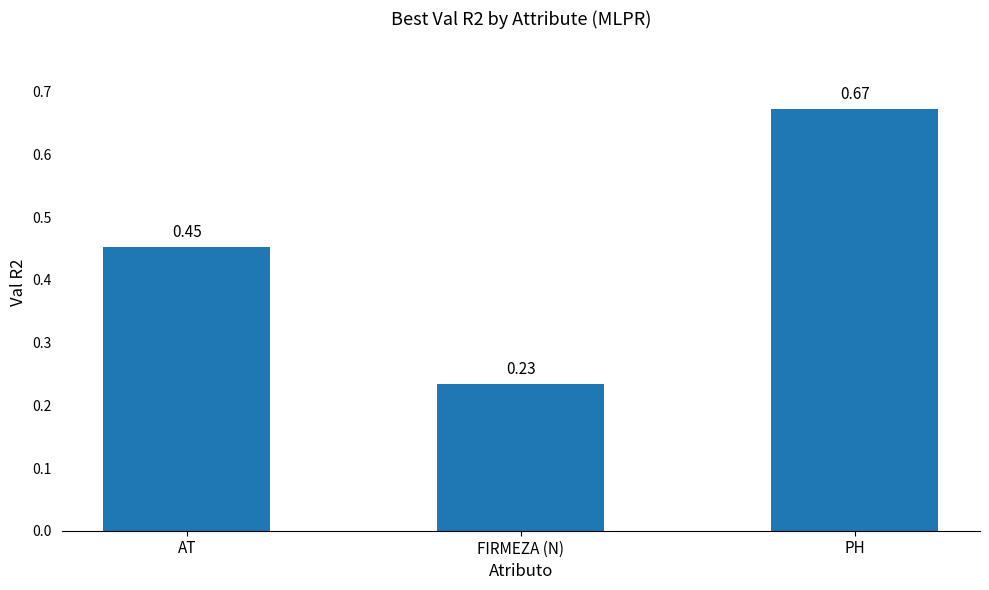

What is the sum of the values at FIRMEZA (N) and PH?

0.9